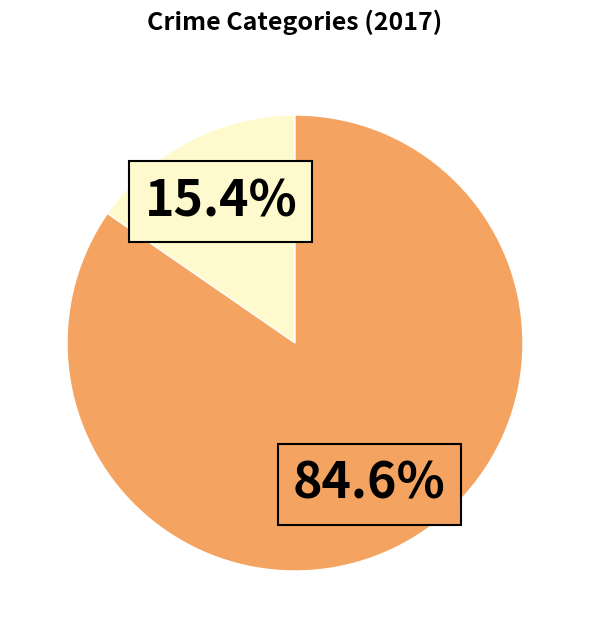

Does any single category account for the majority?

Yes